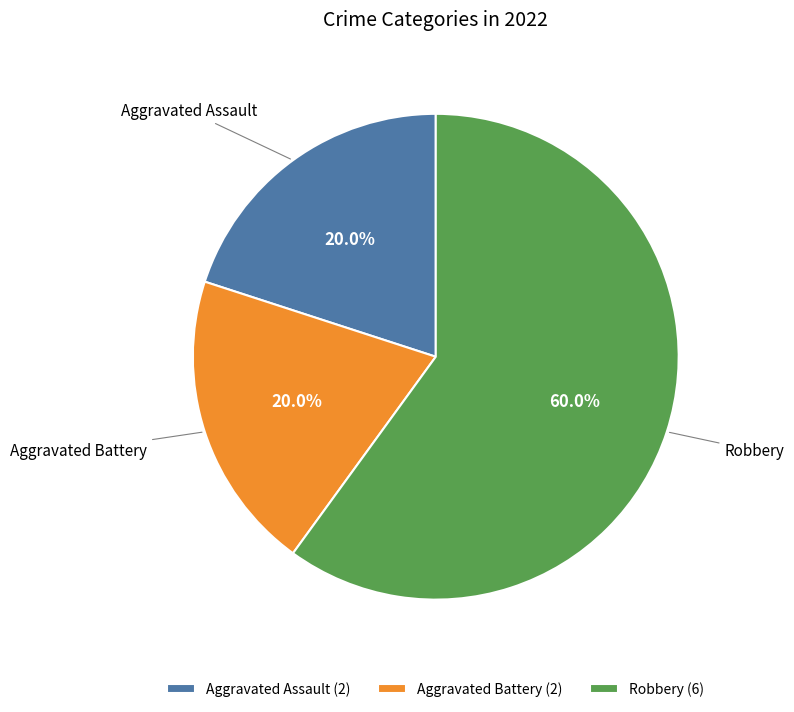

How many segments does this pie chart have?

3